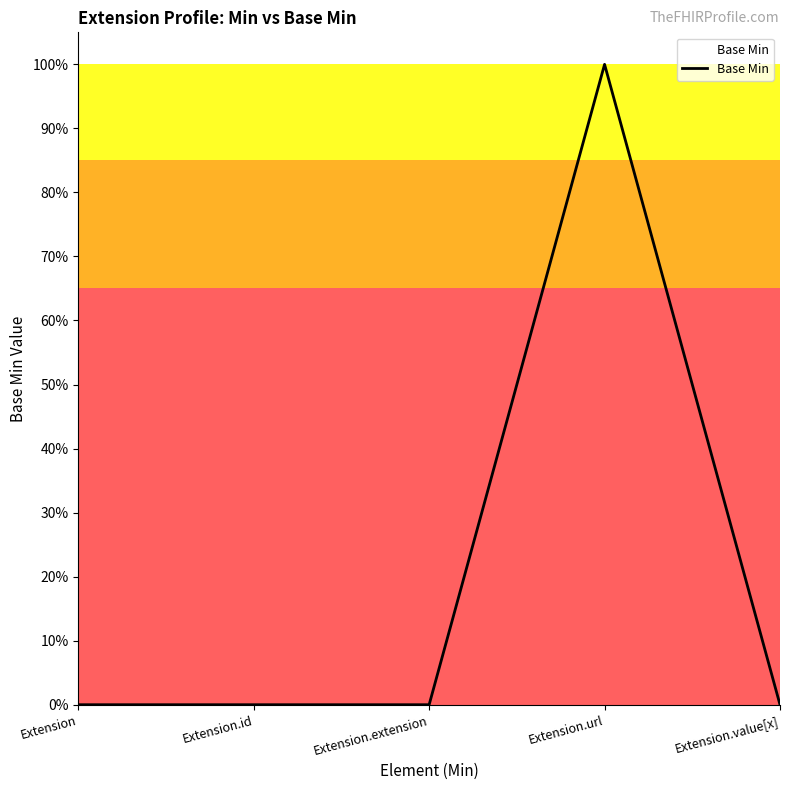

Does the chart display data point markers on the line(s)?

No